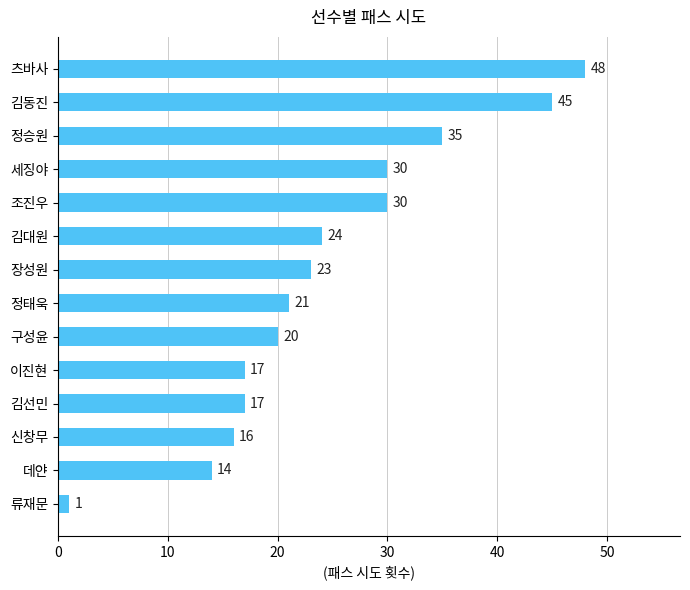

True or false: the data shows 20 at 구성윤.

True